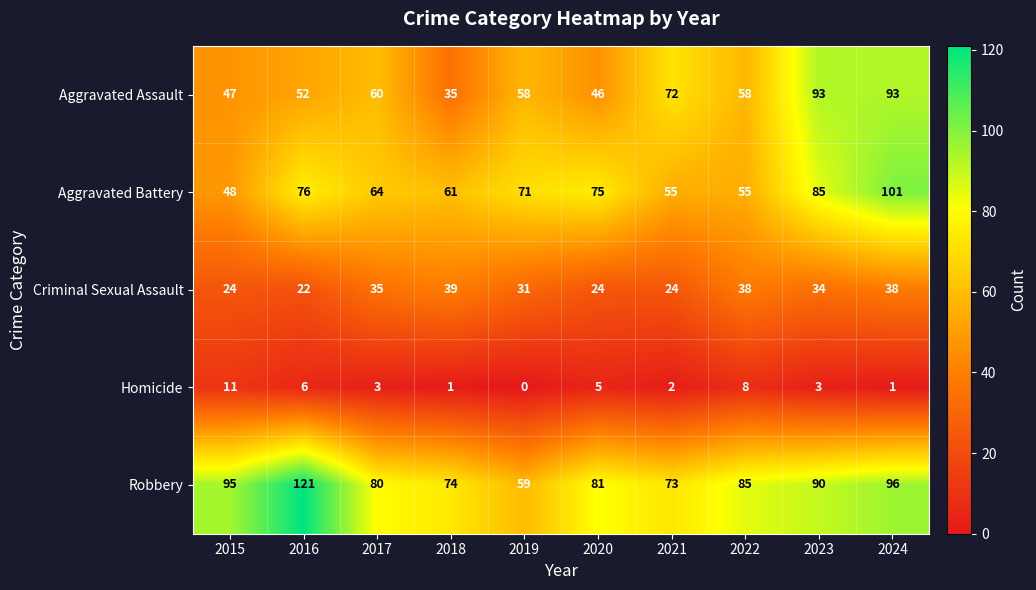

How many data points in Aggravated Assault are less than 58?

4